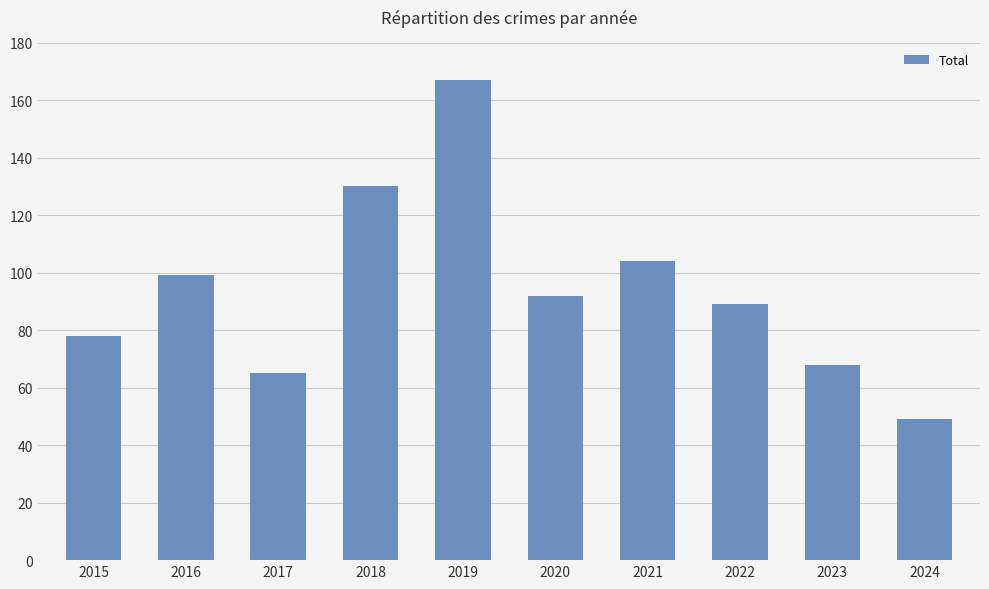

What is the change in value from 2015 to 2016?

+21